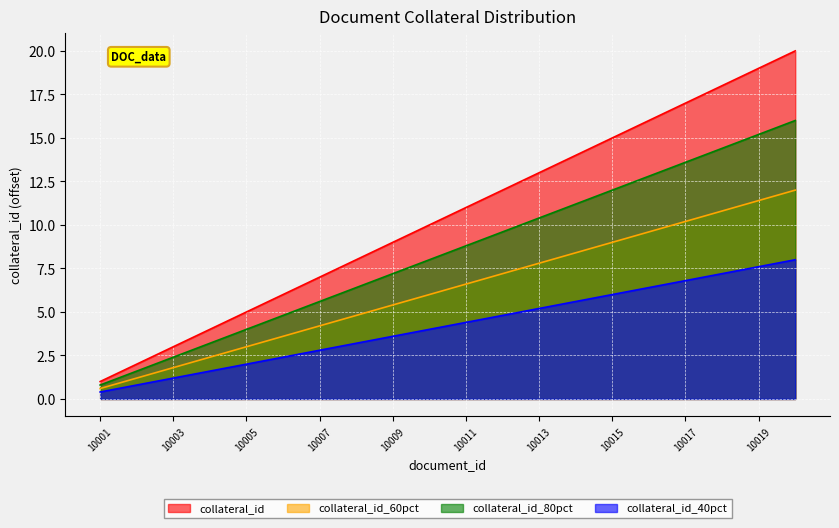

List the labels in order of value, smallest first.

10001, 10002, 10003, 10004, 10005, 10006, 10007, 10008, 10009, 10010, 10011, 10012, 10013, 10014, 10015, 10016, 10017, 10018, 10019, 10020